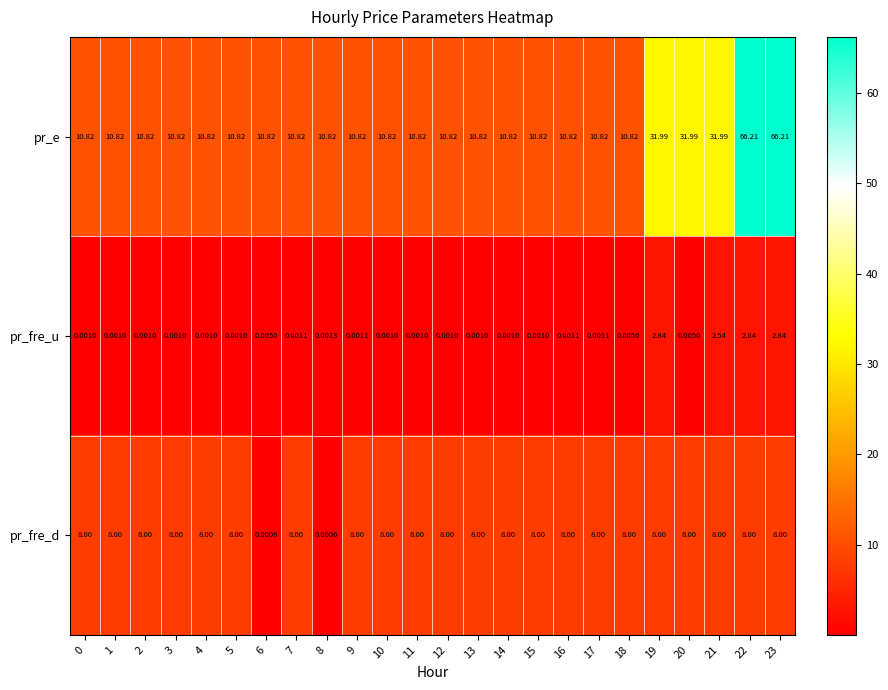

Between 15 and 21, which series saw the biggest shift?

pr_e